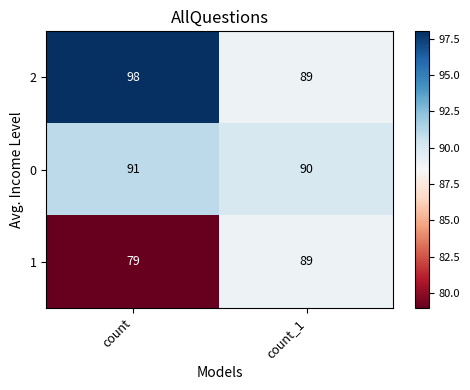

Is it true that 0 equals 91 at count?

True